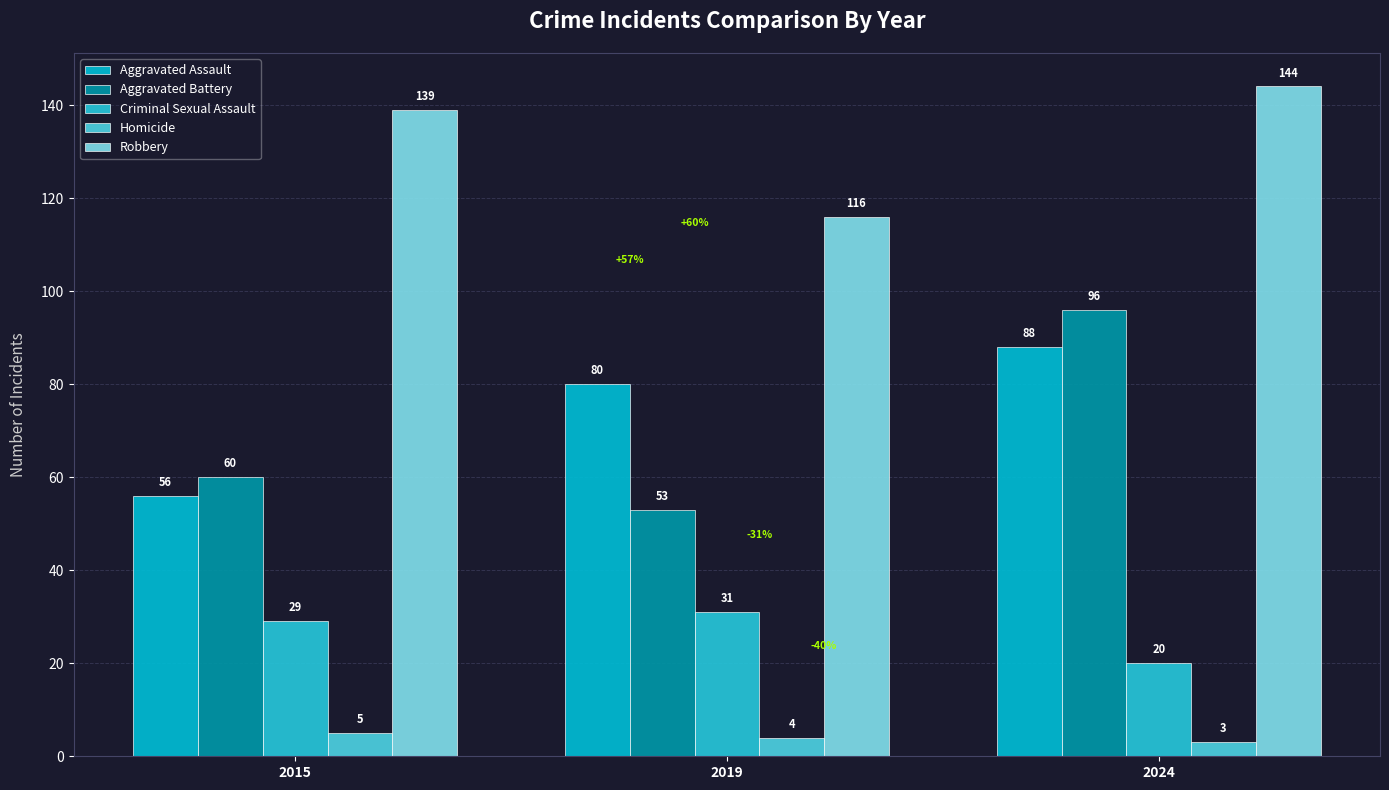

What is the average value of the Aggravated Assault series?

75